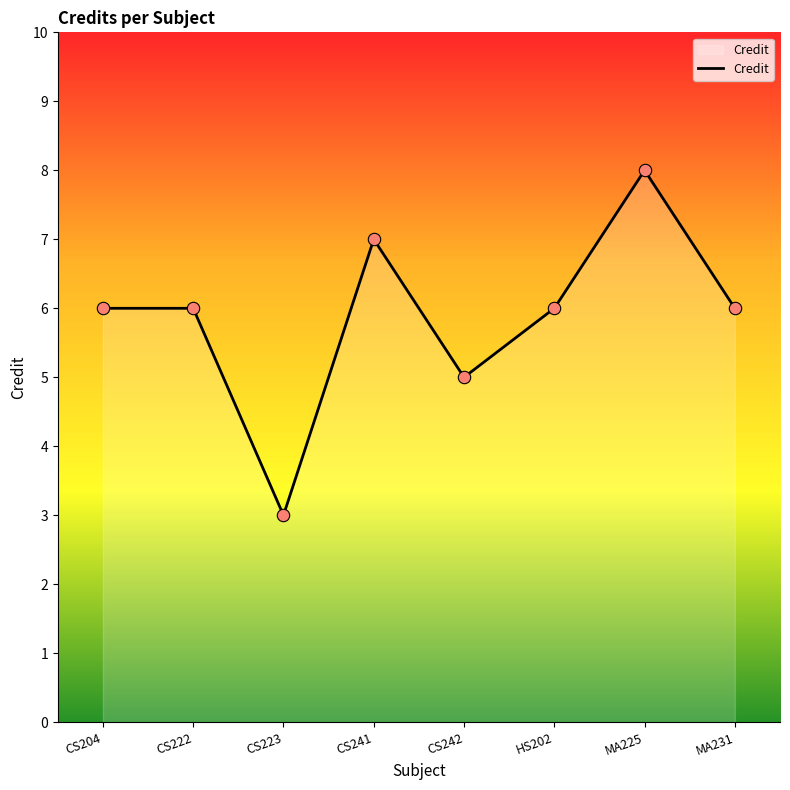

Which has a higher value, CS241 or MA225?

MA225